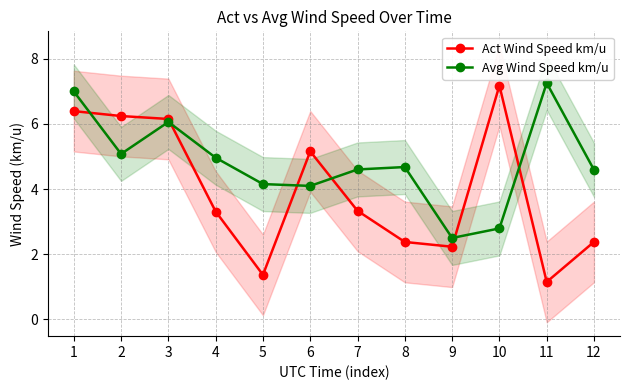

Which series has the largest total across all categories?

Avg Wind Speed km/u